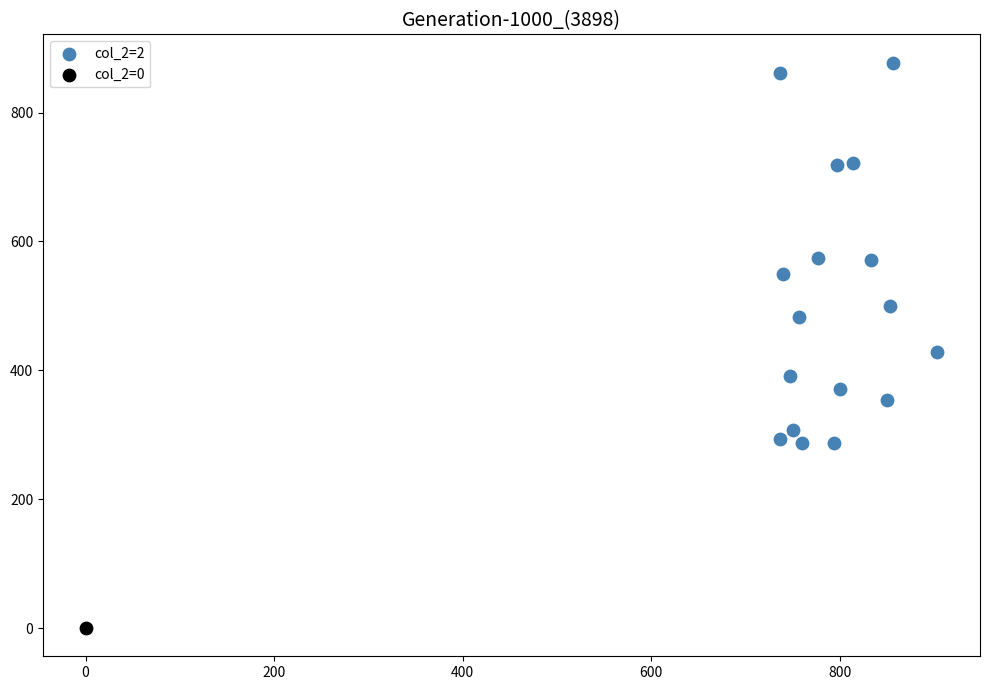

What are all the series names shown in the legend?

col_2=2, col_2=0